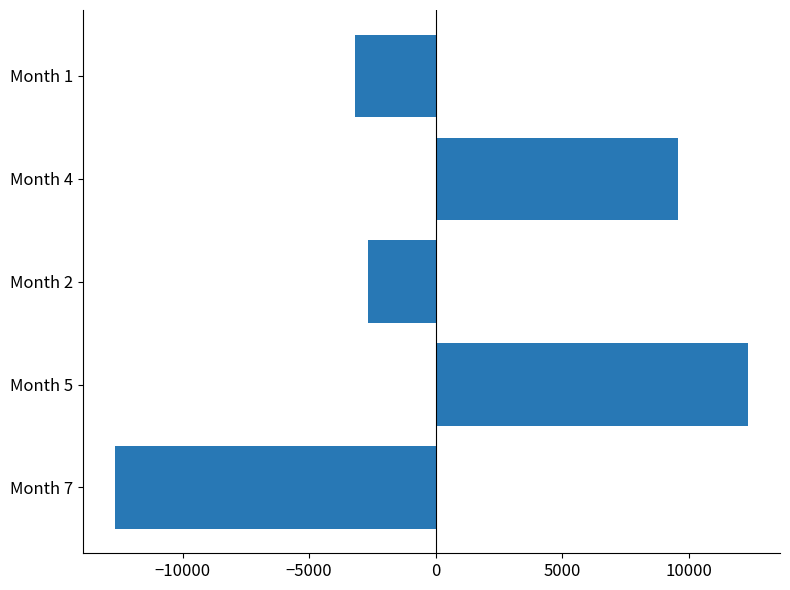

Are the bars horizontal?

Yes